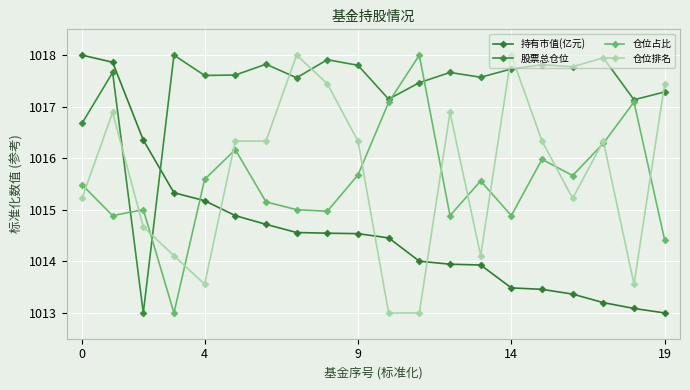

What is the greatest value displayed?

1018.0